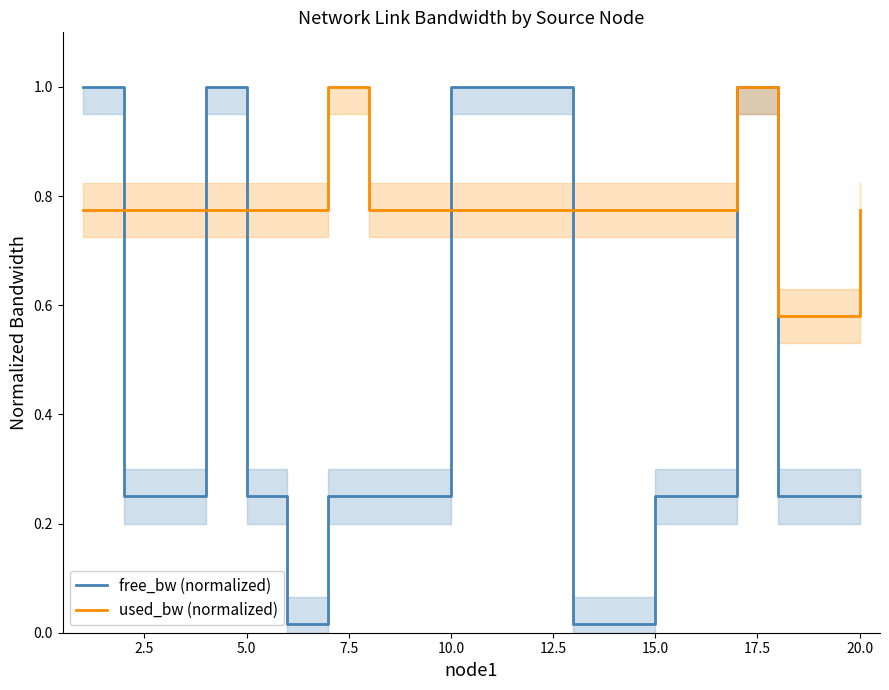

What is the highest value of the free_bw (normalized) series?

1.0